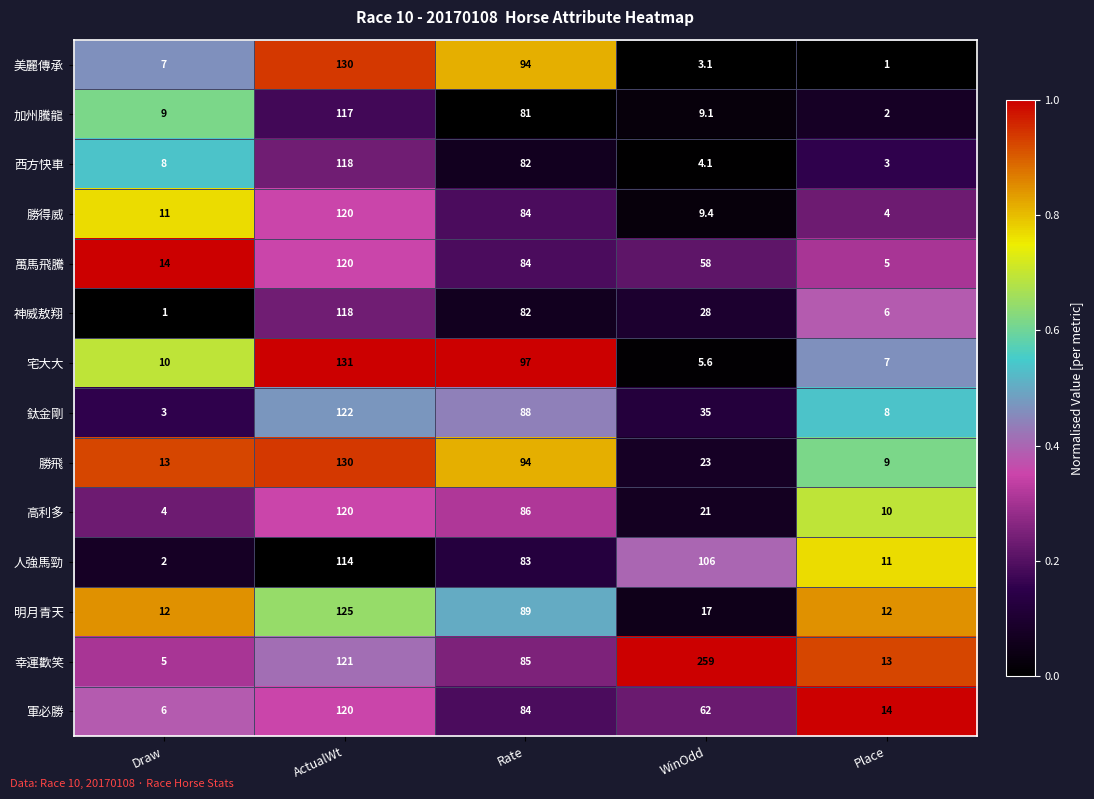

How many distinct data groups are displayed?

14